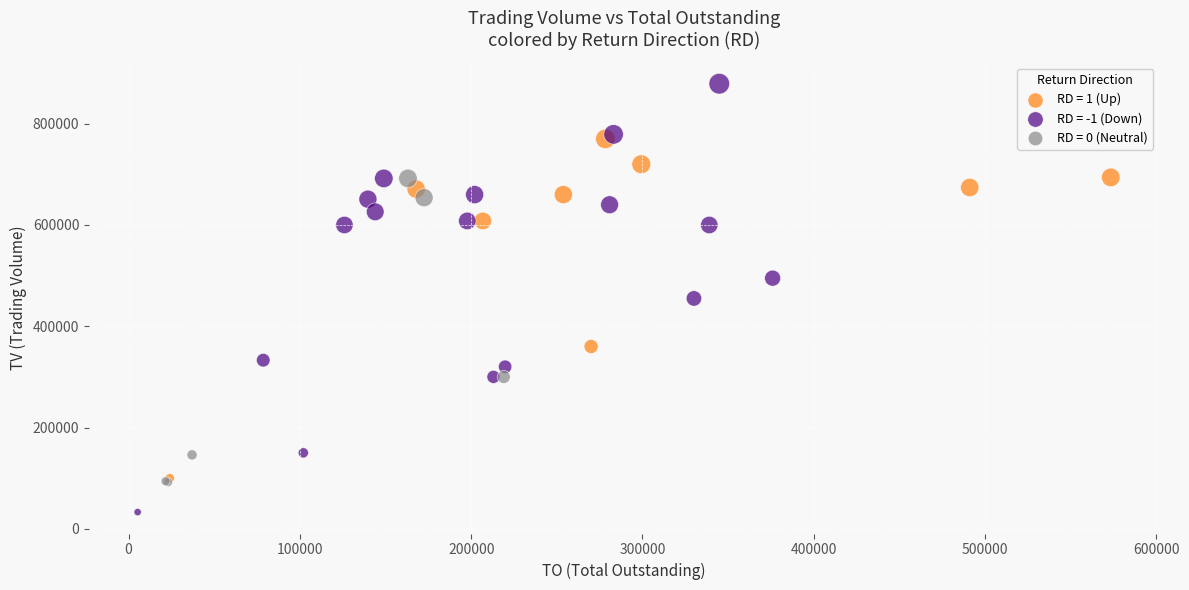

What are all the series names shown in the legend?

RD = 1 (Up), RD = -1 (Down), RD = 0 (Neutral)